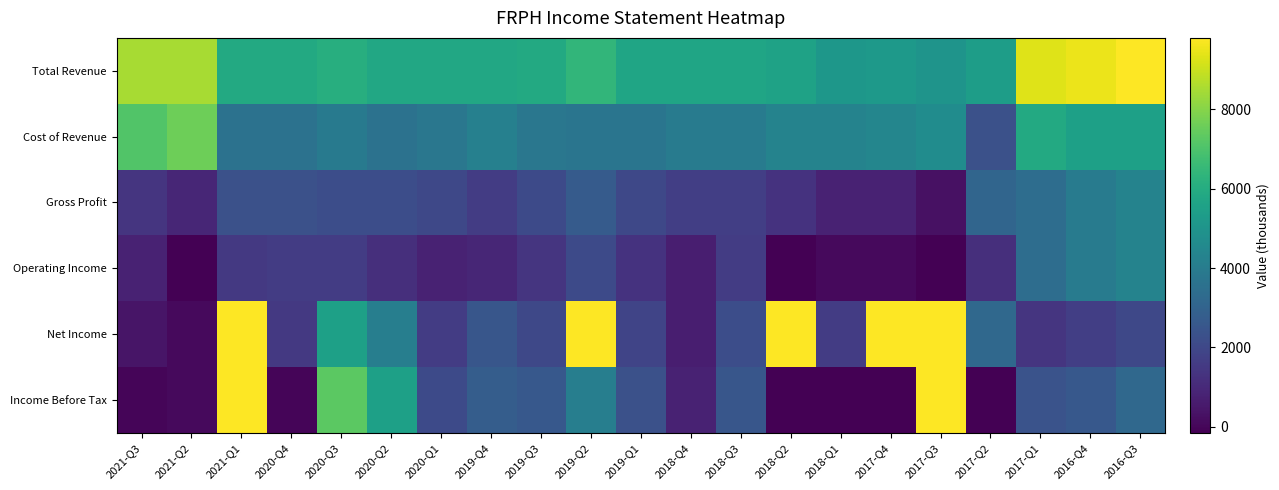

Which has a higher value, 2019-Q2 or 2017-Q3?

2019-Q2